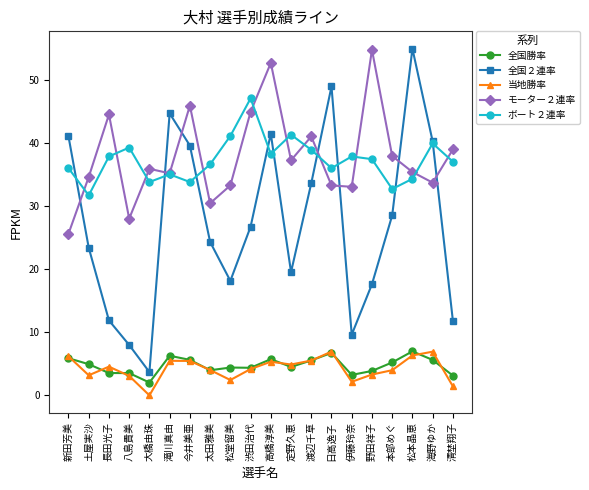

Which series ends up on top after the final intersection of 全国２連率 and ボート２連率?

ボート２連率